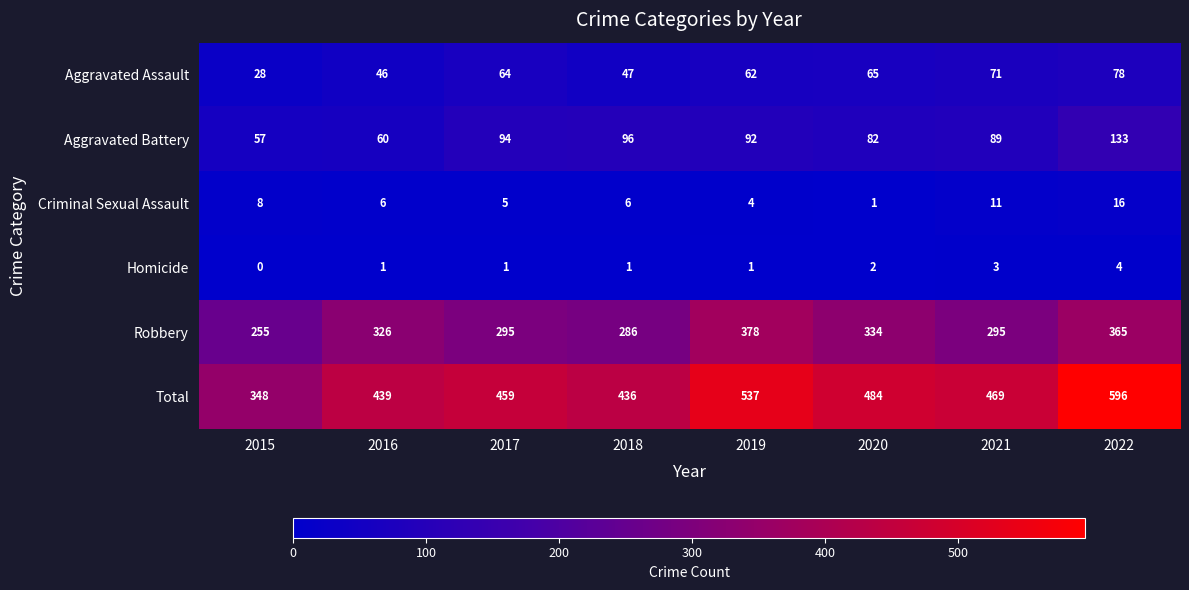

What is the difference between the second highest and minimum values in the Homicide series?

3